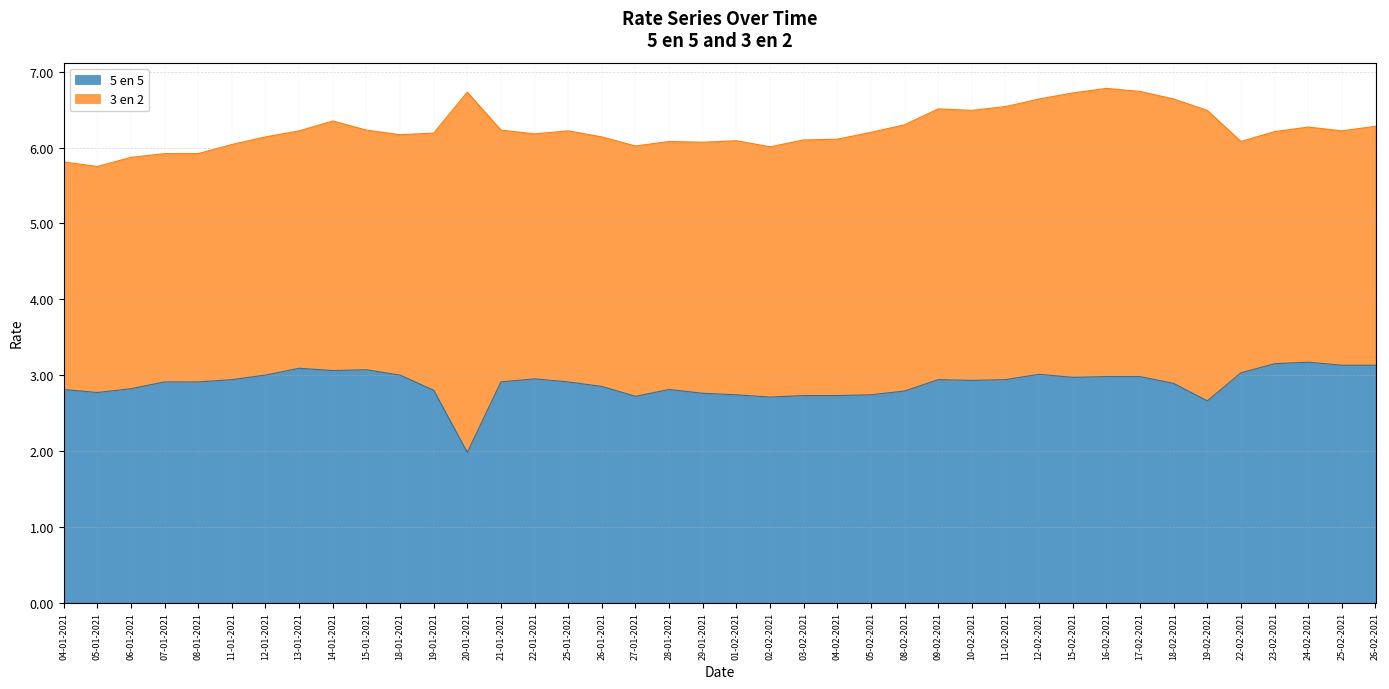

Approximately how many times larger is the value at 07-01-2021 compared to 19-02-2021?

1.1